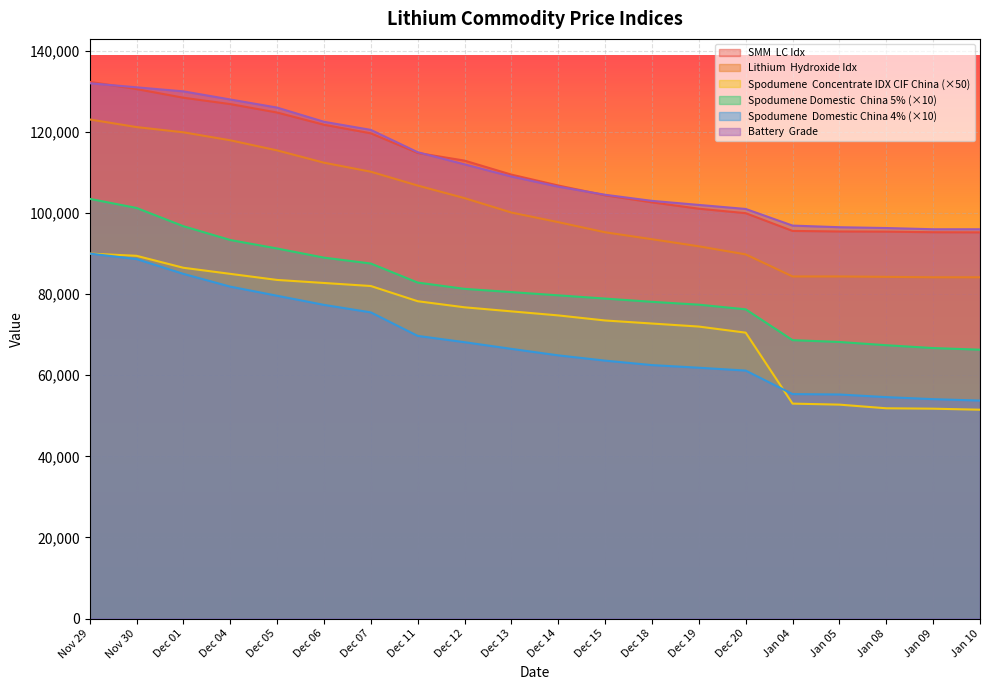

Is it true that Spodumene 
Concentrate IDX
CIF China equals 82000 at Dec 07?

True